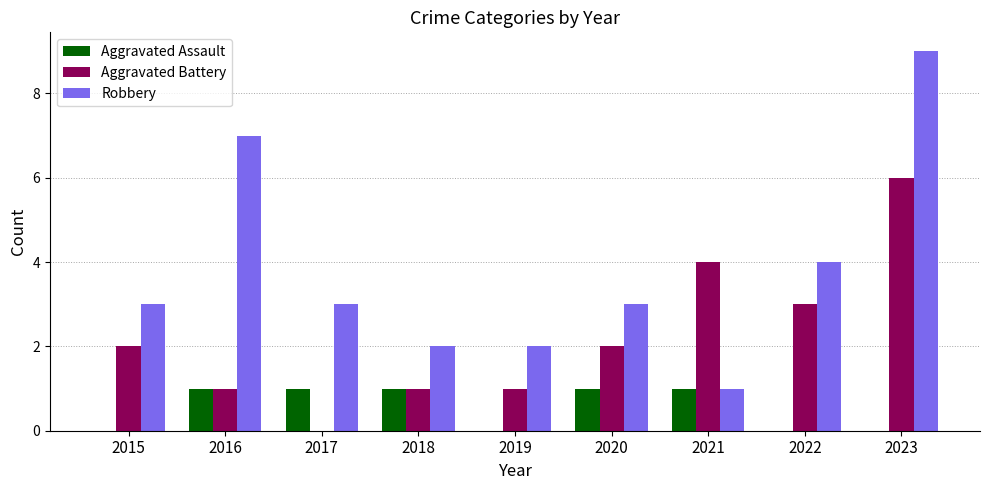

Which series has the widest spread of values?

Robbery